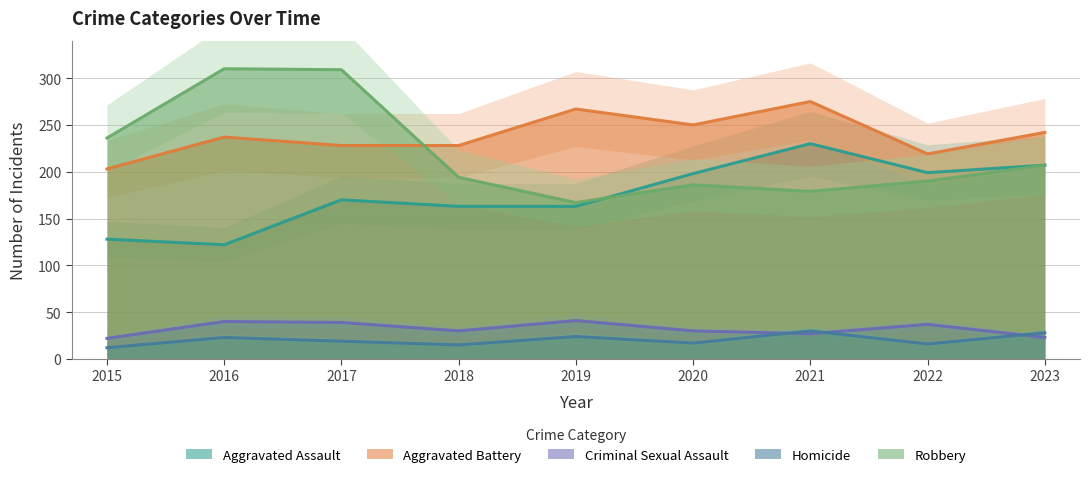

True or false: Aggravated Assault and Aggravated Battery cross at least once.

False